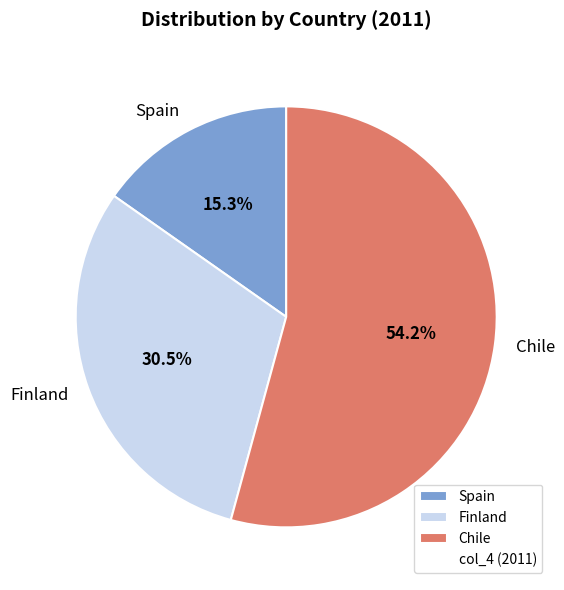

Do Finland and Spain together represent more than half of the pie?

No